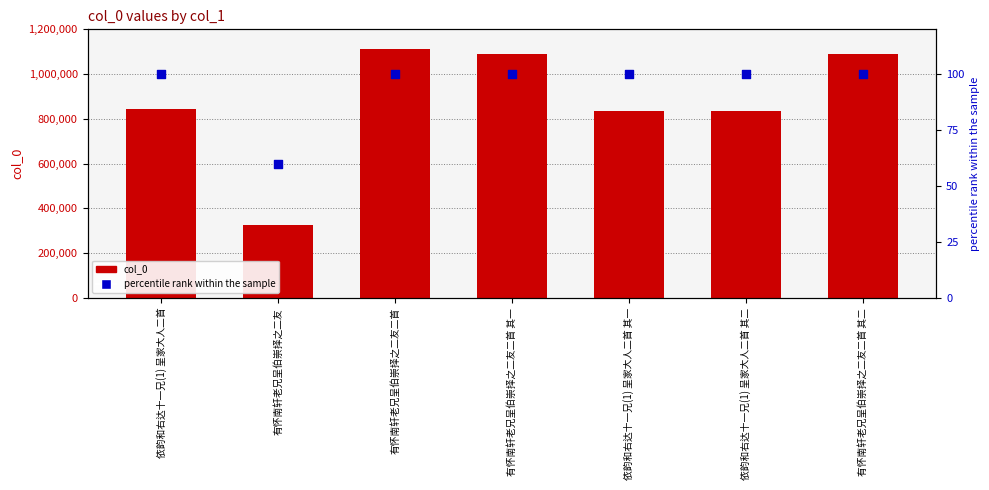

Which series has the widest spread of Y values?

col_0